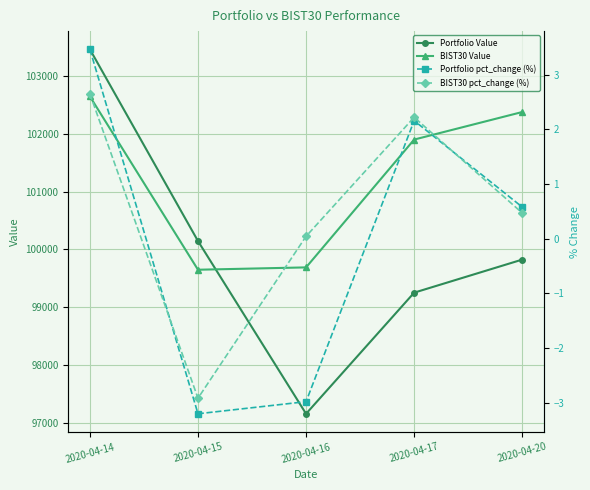

List the labels in order of BIST30 pct_change (%) value, largest first.

2020-04-14, 2020-04-17, 2020-04-20, 2020-04-16, 2020-04-15